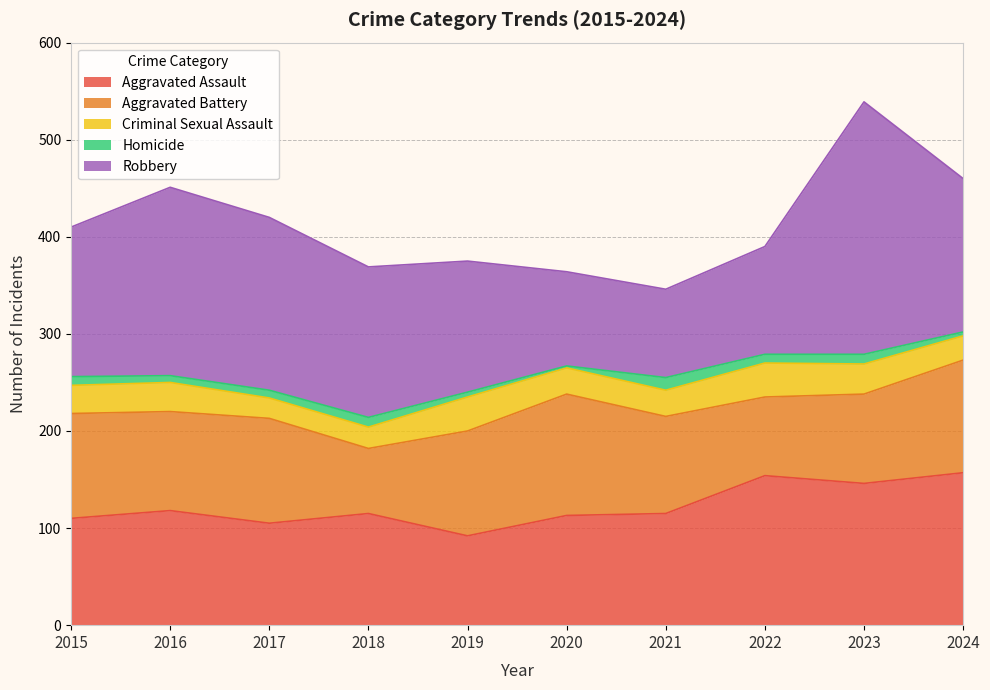

What is the average value of the Robbery series?

153